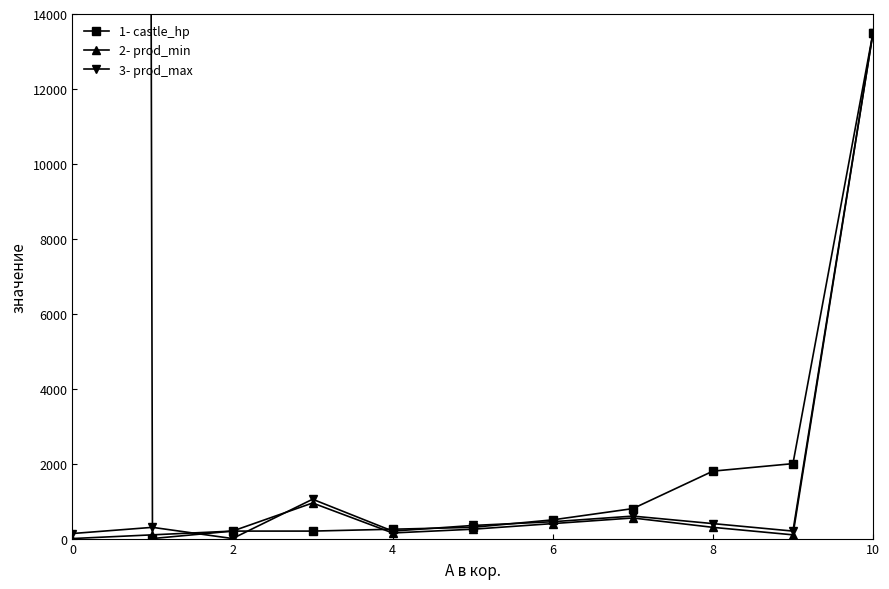

What is the greatest value displayed?

850000